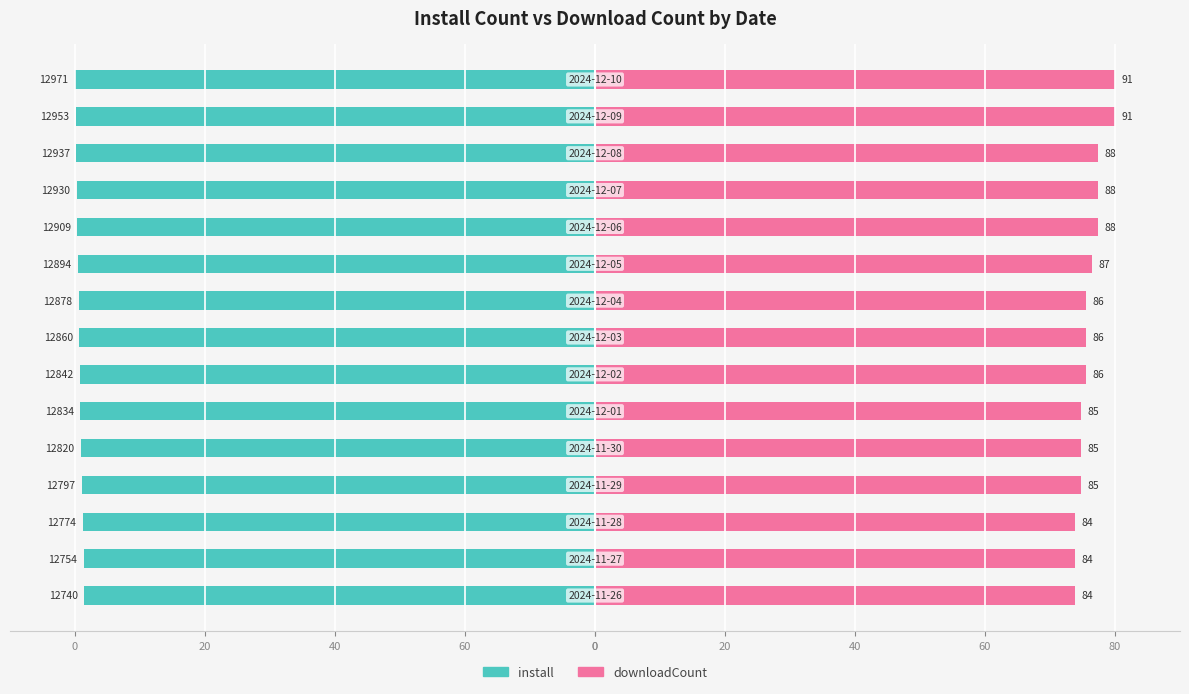

Rank the series at 40 from highest to lowest value.

downloadCount, install